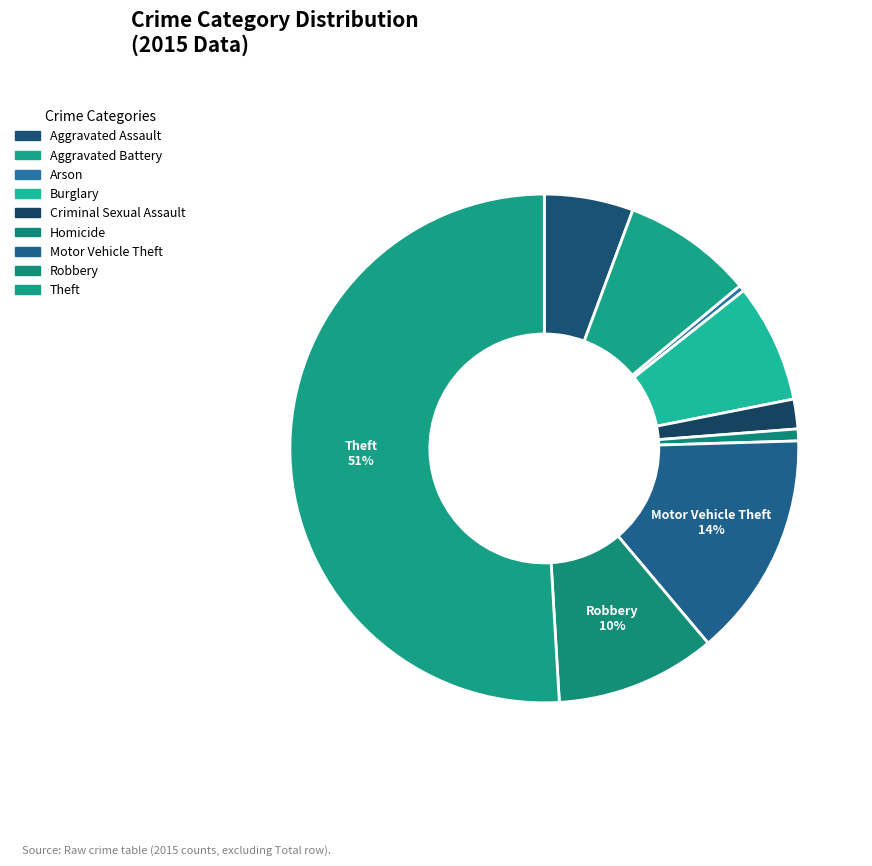

True or false: Burglary accounts for 18% of the total.

False